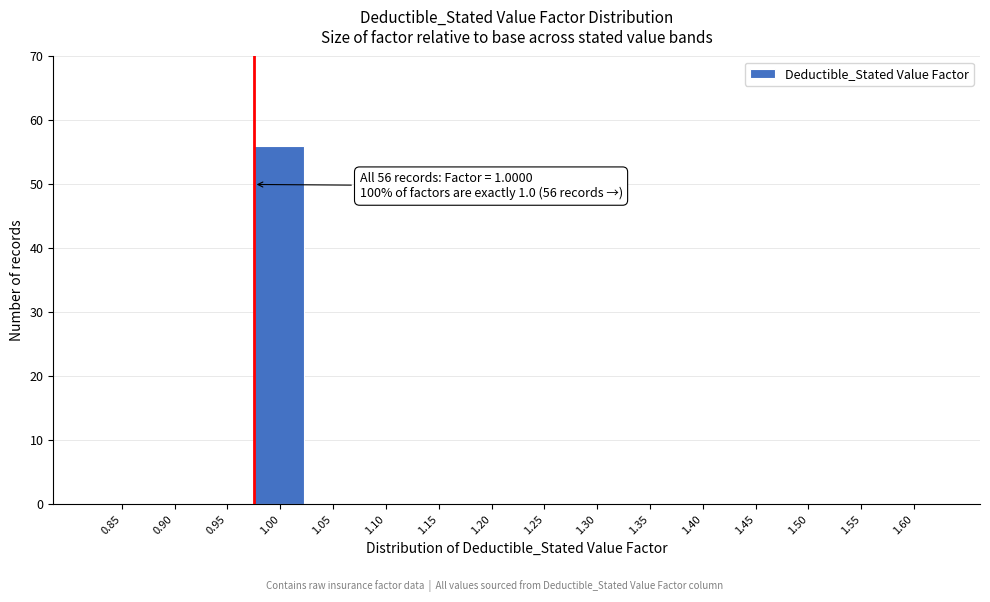

Reading left to right, transcribe all the data shown in this chart.

0.85=0	0.90=0	0.95=0	1.00=56	1.05=0	1.10=0	1.15=0	1.20=0	1.25=0	1.30=0	1.35=0	1.40=0	1.45=0	1.50=0	1.55=0	1.60=0